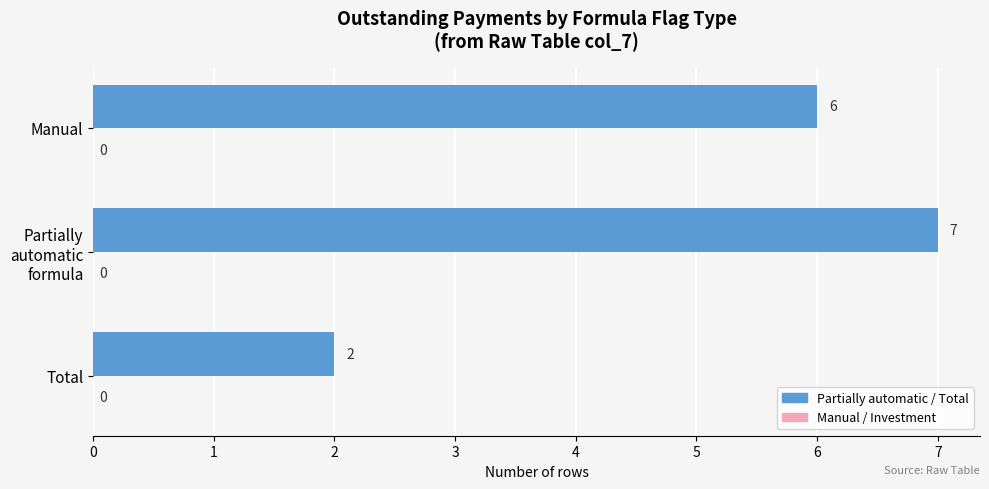

What is the greatest value displayed?

7